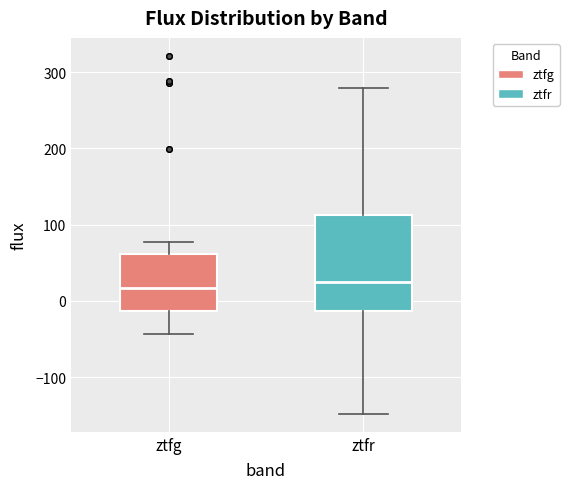

Reading left to right, read every box against the y-axis: the position of its median line, the range the box covers, and the ends of its whiskers. The values are not printed on the chart, so give them approximately, as read against the axis.

ztfg: median 20, box -10 to 60, whiskers -40 to 80
ztfr: median 20, box -10 to 110, whiskers -150 to 280